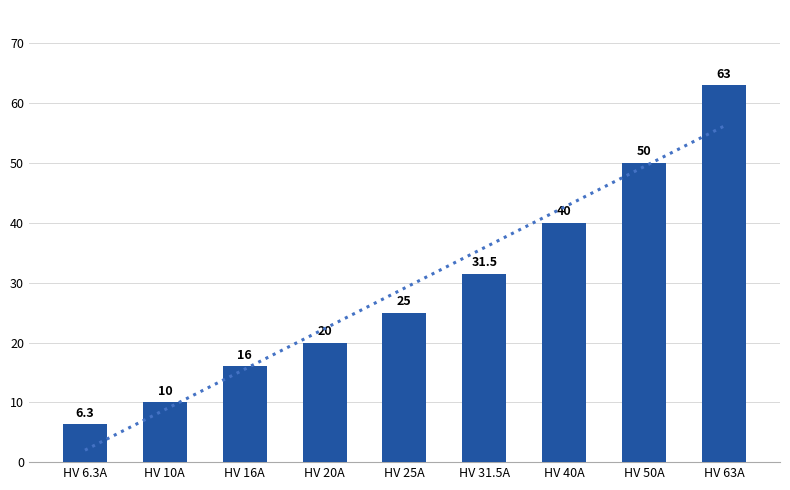

What is the label of the 2nd bar from the right?

HV 50A